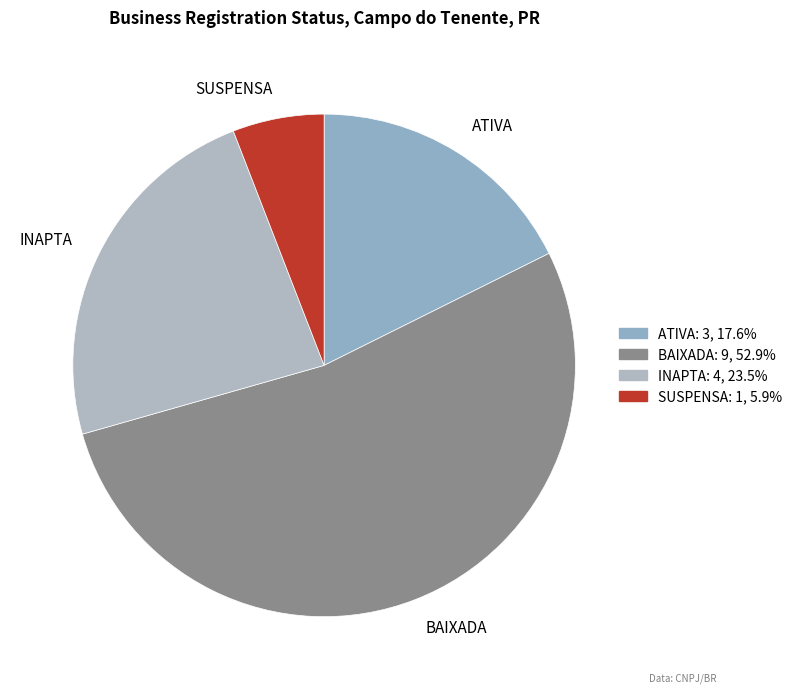

Which slice is the smallest?

SUSPENSA